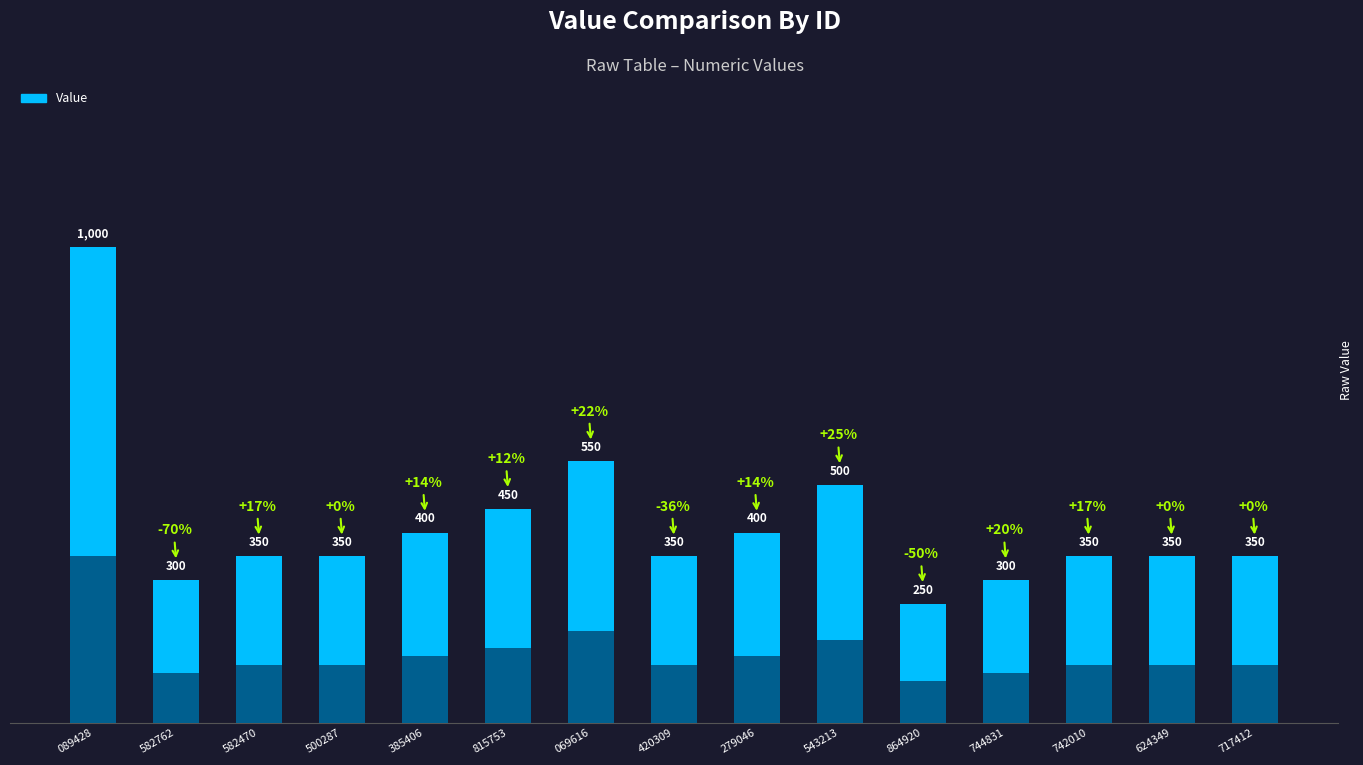

Rank the categories by value from lowest to highest.

864920, 582762, 744831, 582470, 500287, 420309, 742010, 624349, 717412, 385406, 279046, 815753, 543213, 069616, 089428